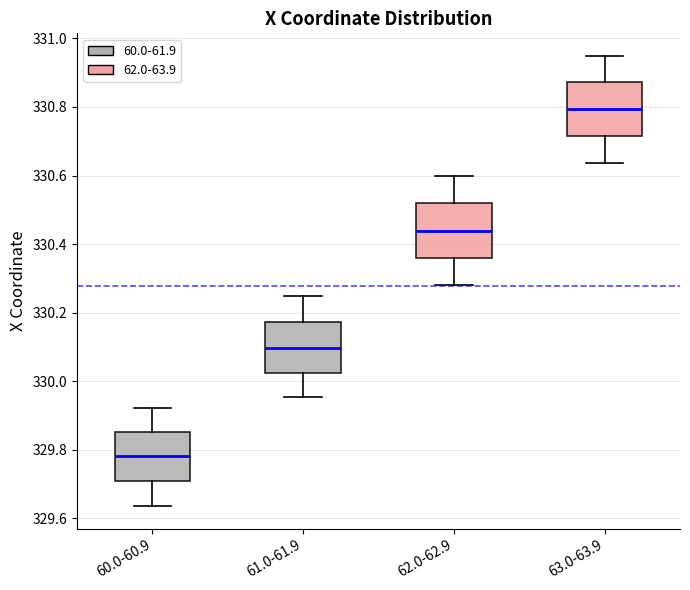

Reading left to right, read every box against the y-axis: the position of its median line, the range the box covers, and the ends of its whiskers. The values are not printed on the chart, so give them approximately, as read against the axis.

60.0-60.9: median 329.78, box 329.70 to 329.86, whiskers 329.64 to 329.92
61.0-61.9: median 330.10, box 330.02 to 330.18, whiskers 329.96 to 330.24
62.0-62.9: median 330.44, box 330.36 to 330.52, whiskers 330.28 to 330.60
63.0-63.9: median 330.80, box 330.72 to 330.88, whiskers 330.64 to 330.94